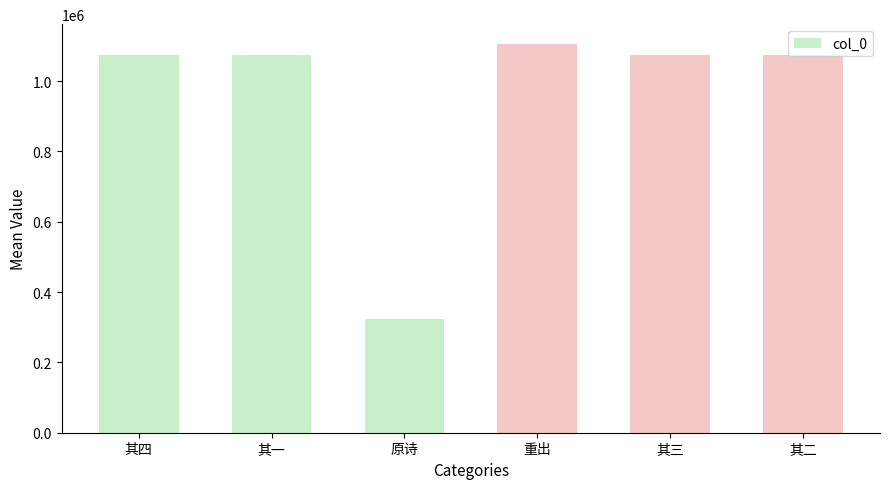

What is the difference between the second highest and second lowest values?

3